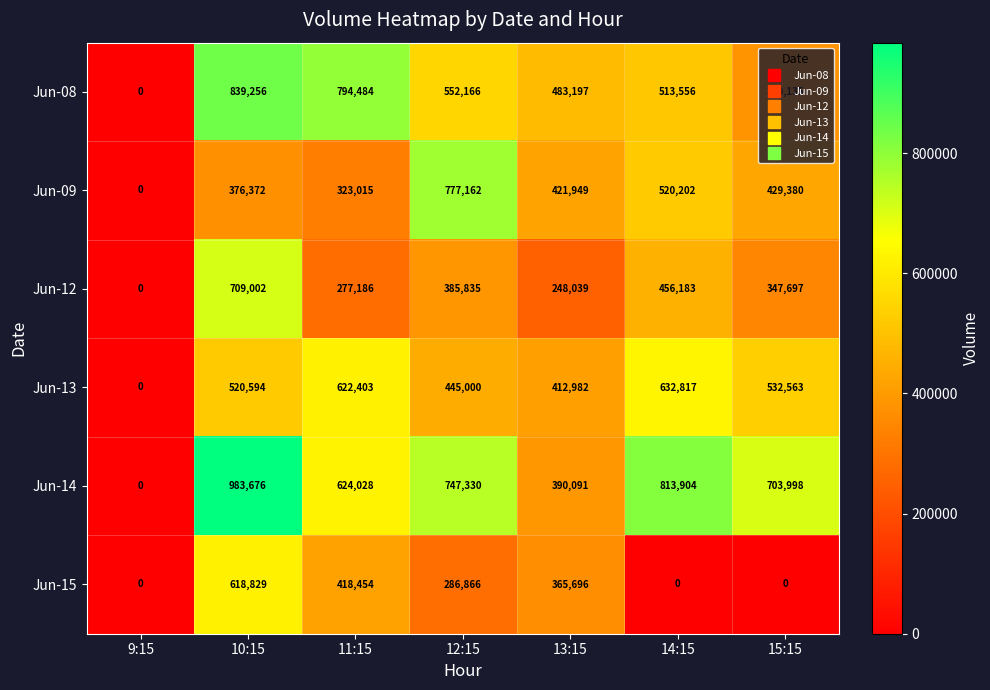

What is the difference between the maximum and second lowest values in the Jun-09 series?

454147